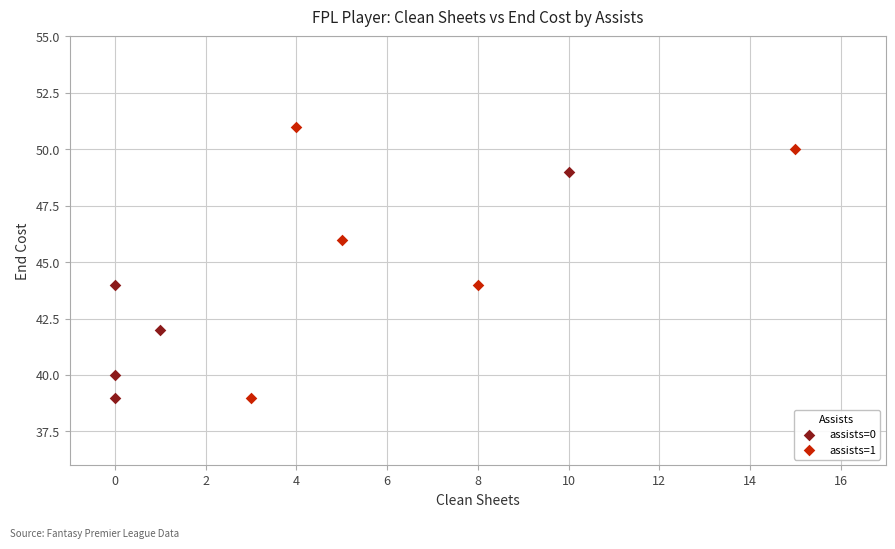

Which series has the largest Y range (max minus min)?

assists=1